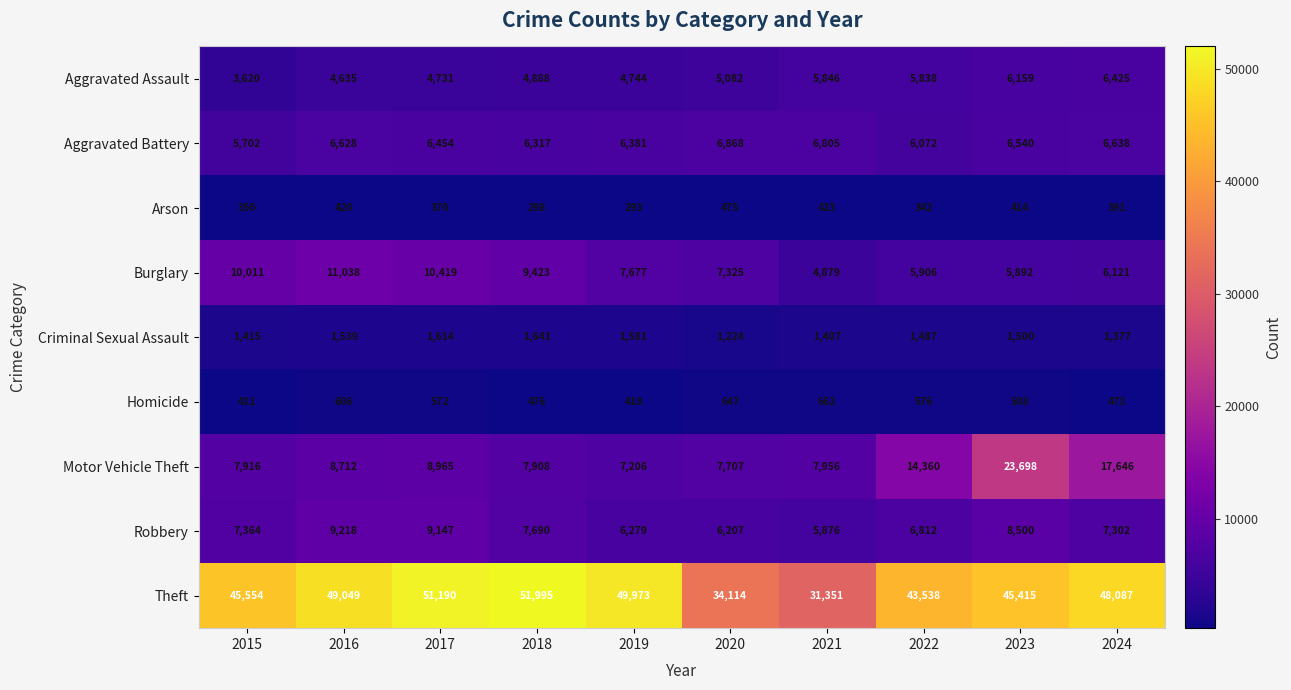

What is the difference between the second highest and minimum values in the Robbery series?

3271